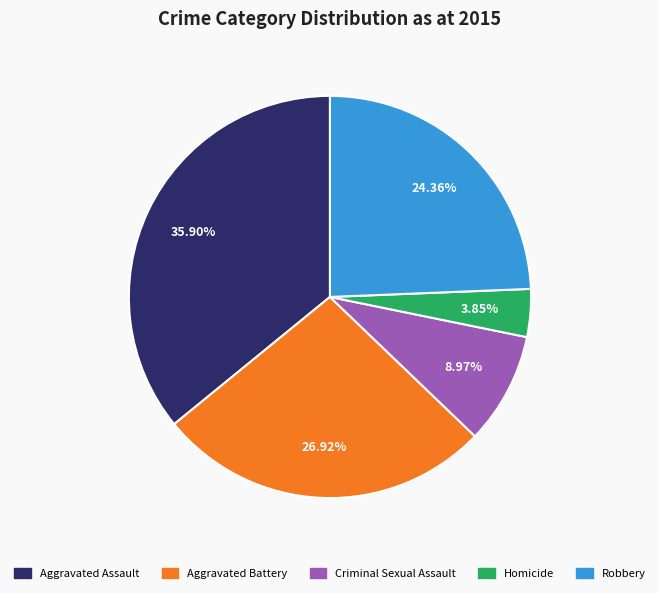

Count the number of slices in the pie.

5